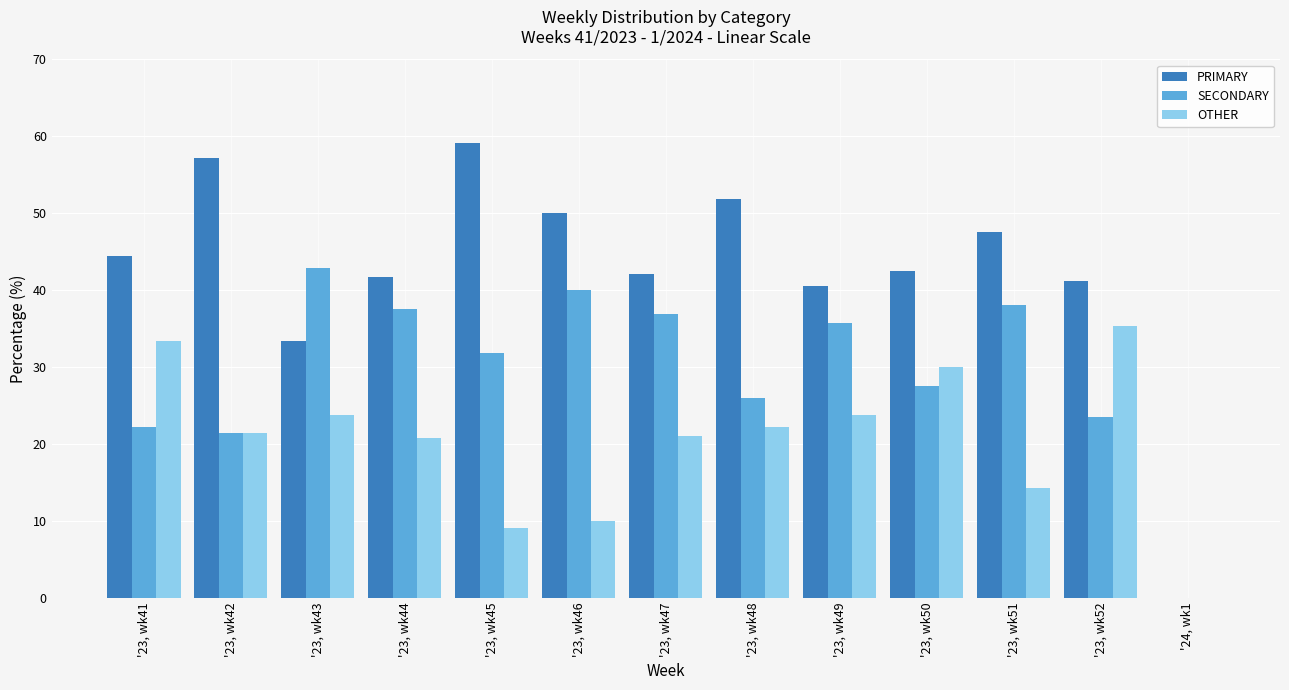

True or false: SECONDARY has a value of 52.5 at '23, wk49.

False